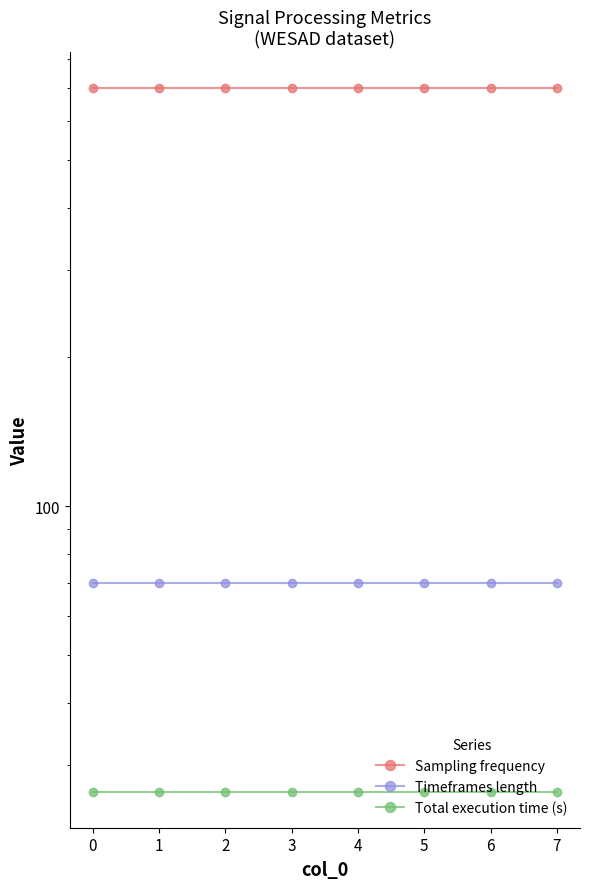

What is the difference between the highest and lowest values at 7?

673.6